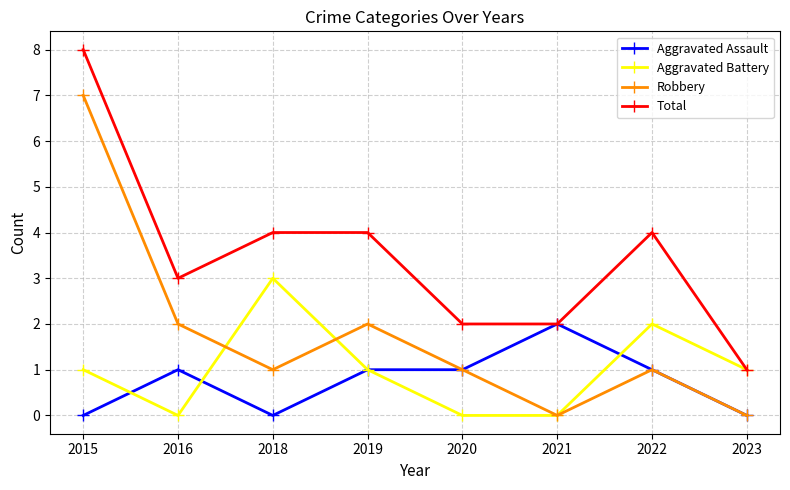

Count the number of categories in the chart.

8